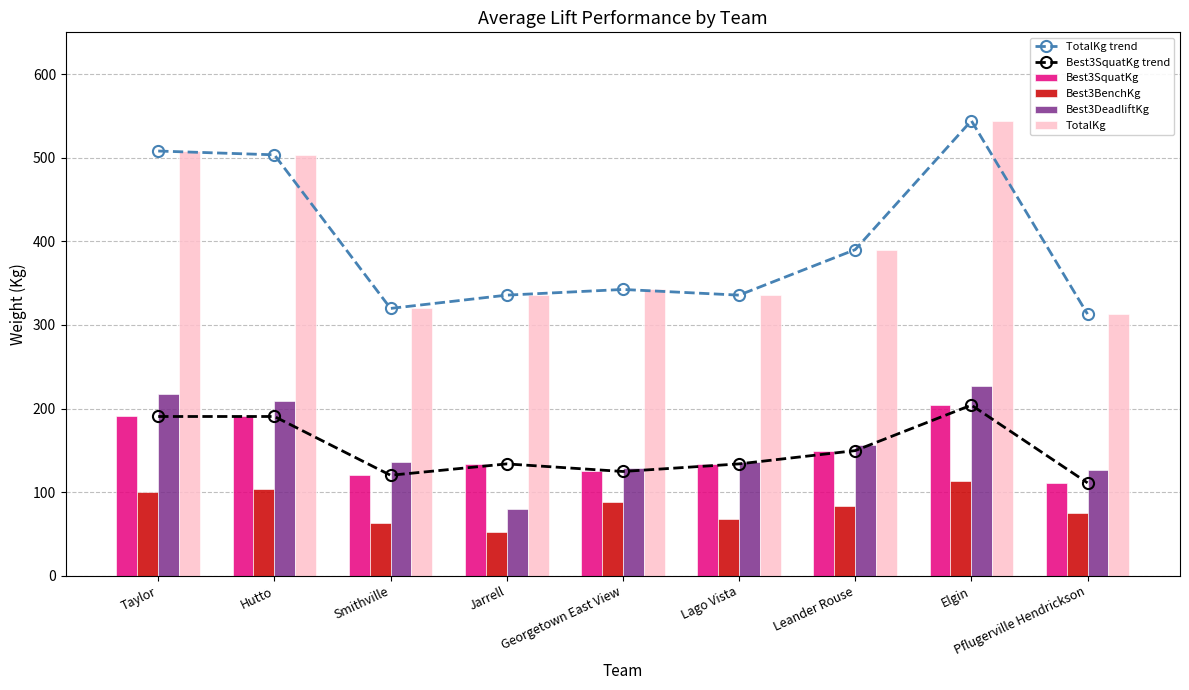

How many series are shown in this chart?

6